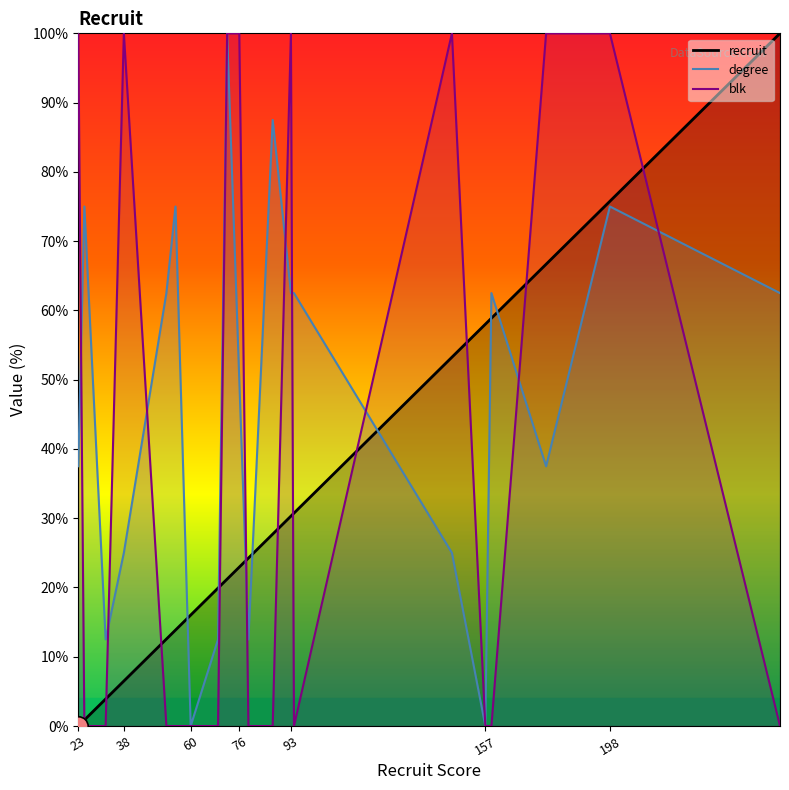

Reading left to right, list all the values displayed in this chart.

recruit: 0.0	0.9	3.9	6.5	12.6	13.9	16.0	19.9	21.2	22.9	24.2	27.7	30.3	30.7	53.2	58.0	58.9	66.7	75.8	100.0
degree: 37.5	75.0	12.5	25.0	62.5	75.0	0.0	12.5	100.0	50.0	12.5	87.5	62.5	62.5	25.0	0.0	62.5	37.5	75.0	62.5
blk: 100.0	0.0	0.0	100.0	0.0	0.0	0.0	0.0	100.0	100.0	0.0	0.0	100.0	0.0	100.0	0.0	0.0	100.0	100.0	0.0